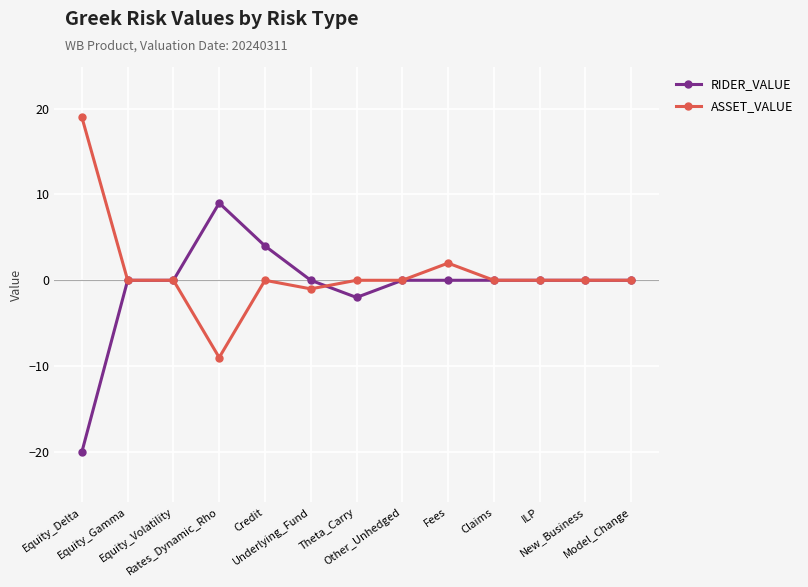

How many categories are shown in the chart?

13